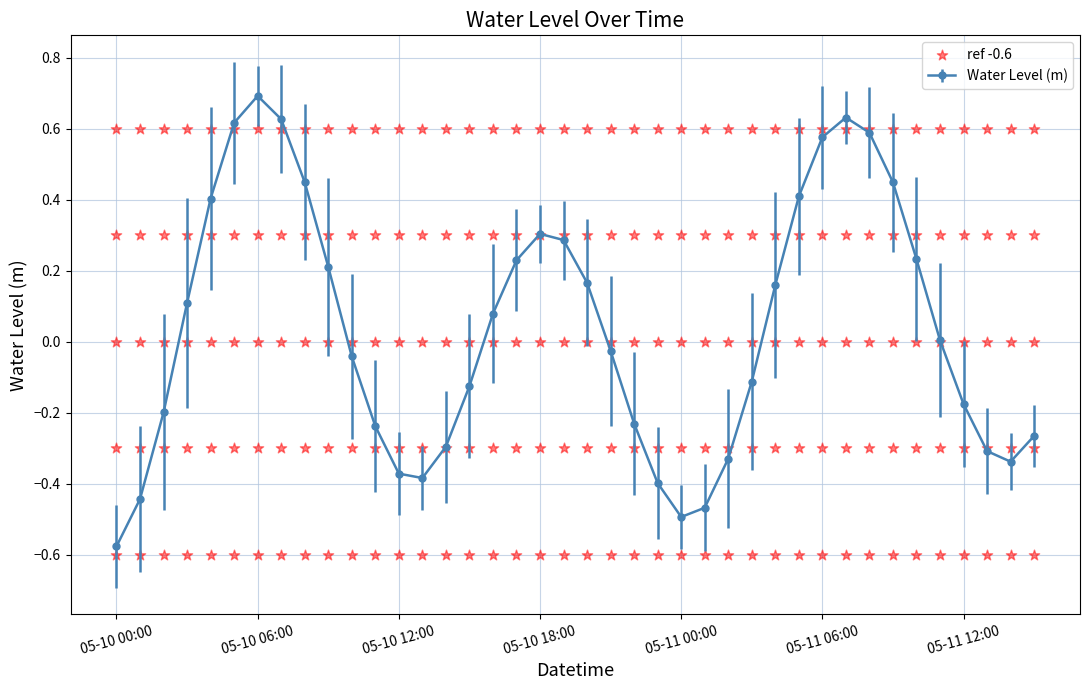

What is the change in value from 2023-05-10 07:00 to 2023-05-11 05:00?

-0.2